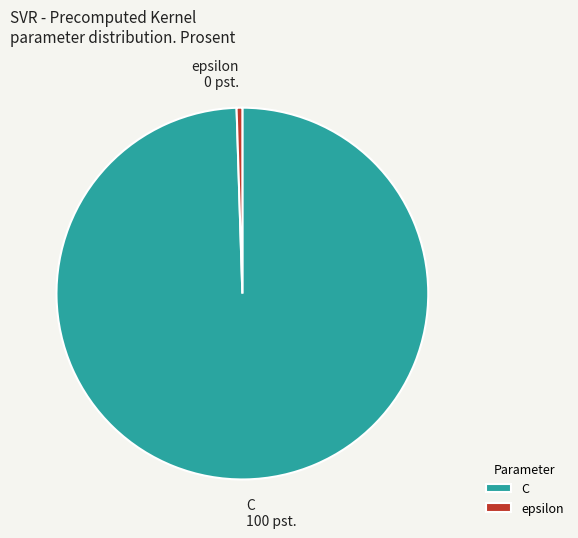

Combined, do epsilon and C account for over 50%?

Yes